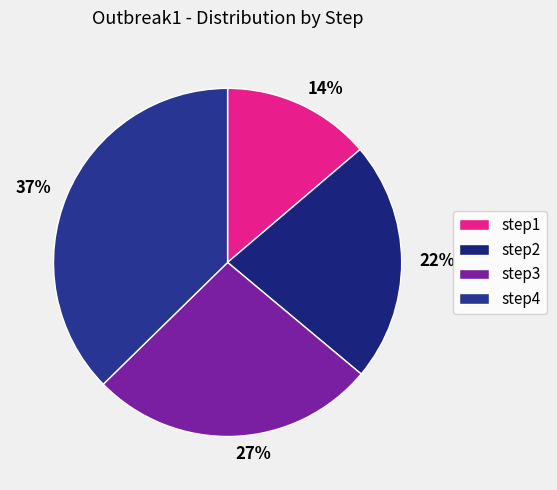

How many segments does this pie chart have?

4